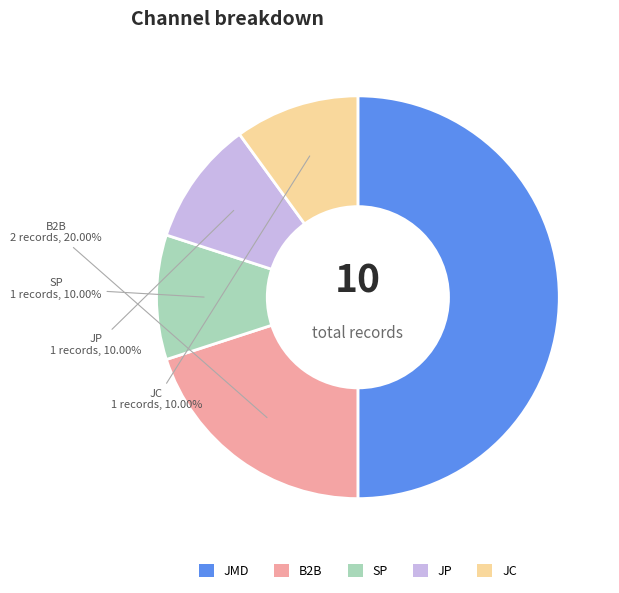

Does JC represent more than half of the total?

No